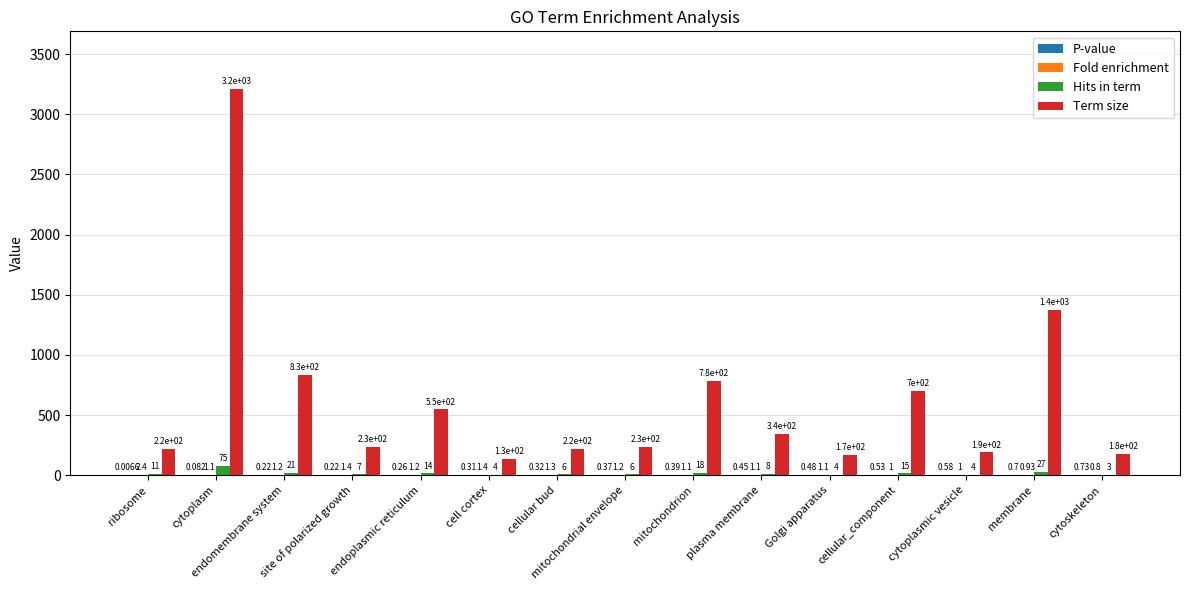

Which series changed the most between cell cortex and cytoplasmic vesicle?

Term size